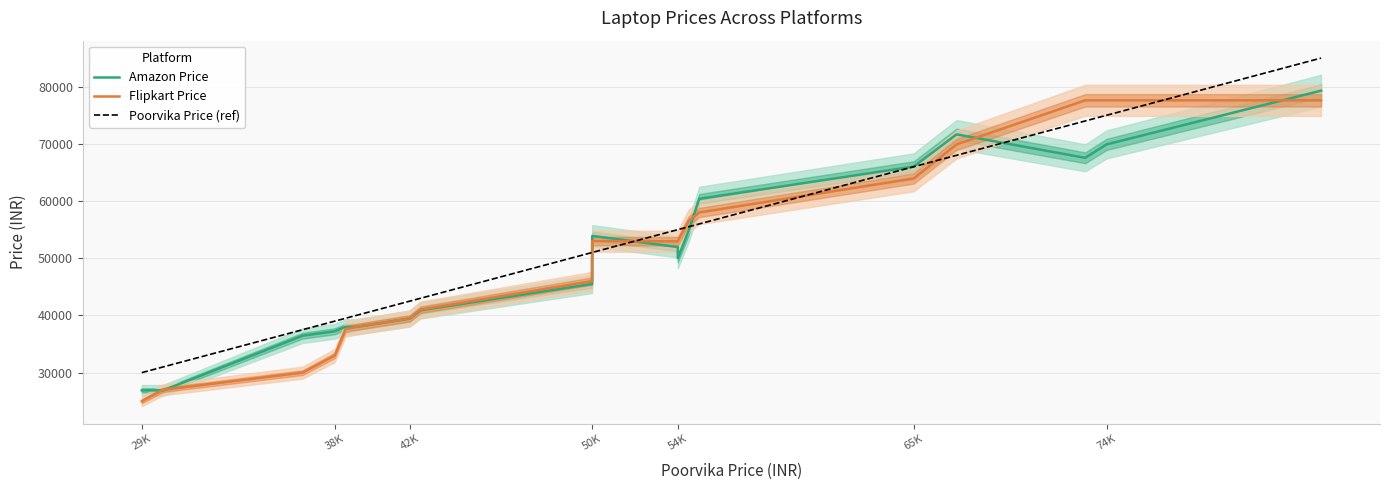

How many times do Amazon Price and Poorvika Price (ref) cross each other?

4